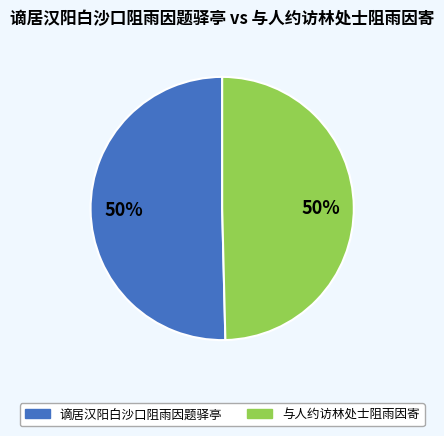

Is the sum of 谪居汉阳白沙口阻雨因题驿亭 and 与人约访林处士阻雨因寄 greater than half?

Yes